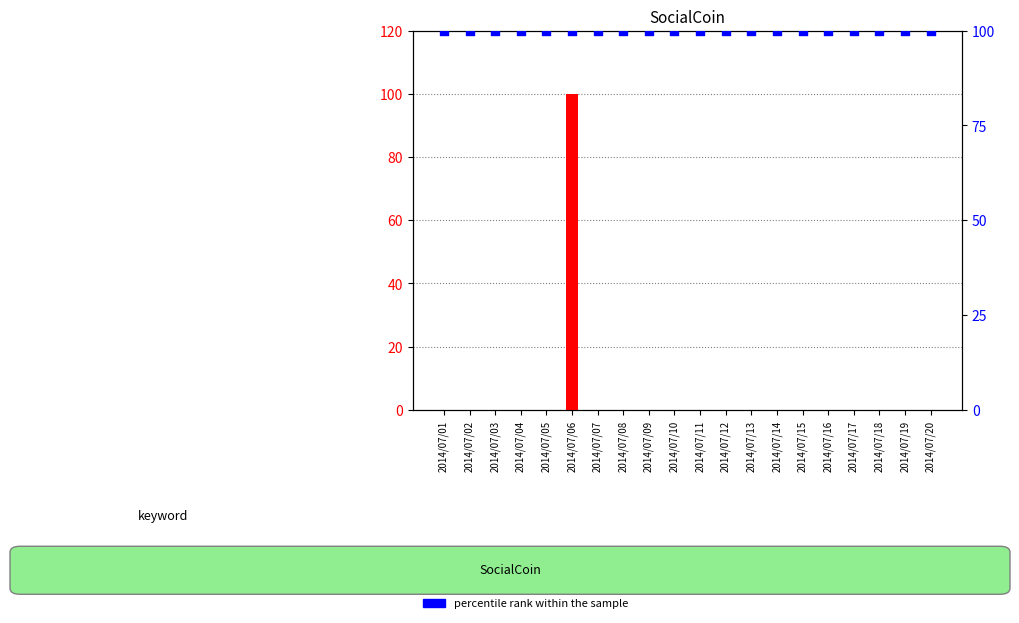

Which series has the largest total across all categories?

percentile rank within the sample